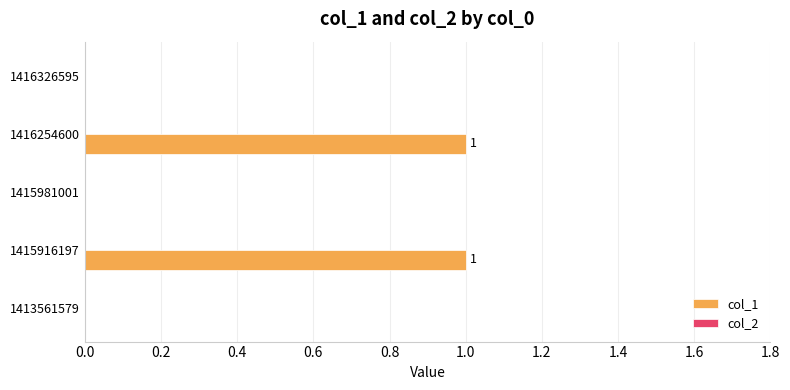

Are the bars grouped side by side (vs. stacked)?

No